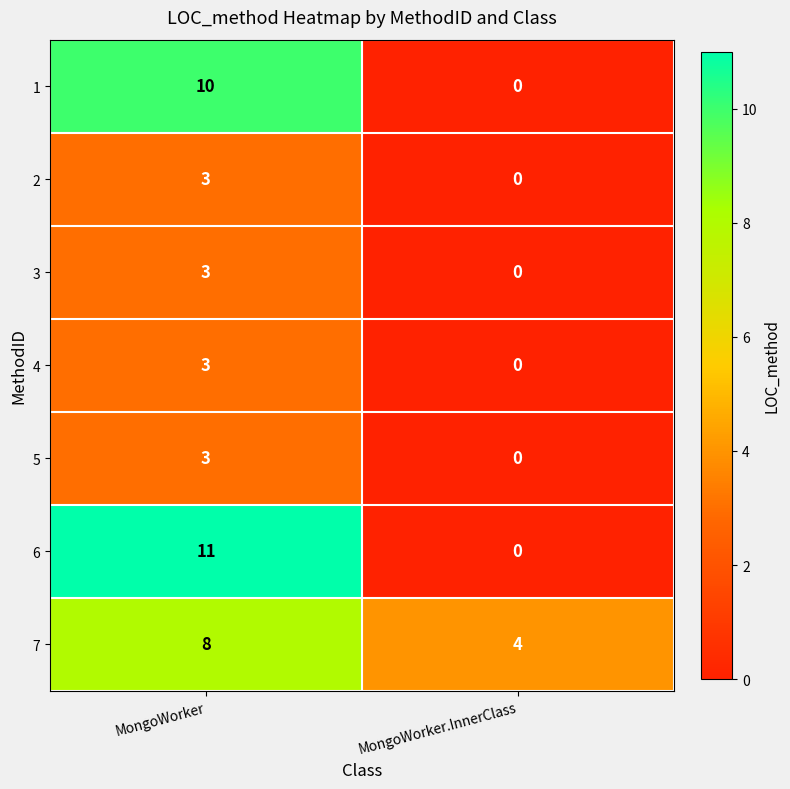

At how many categories does at least one series exceed 7?

1